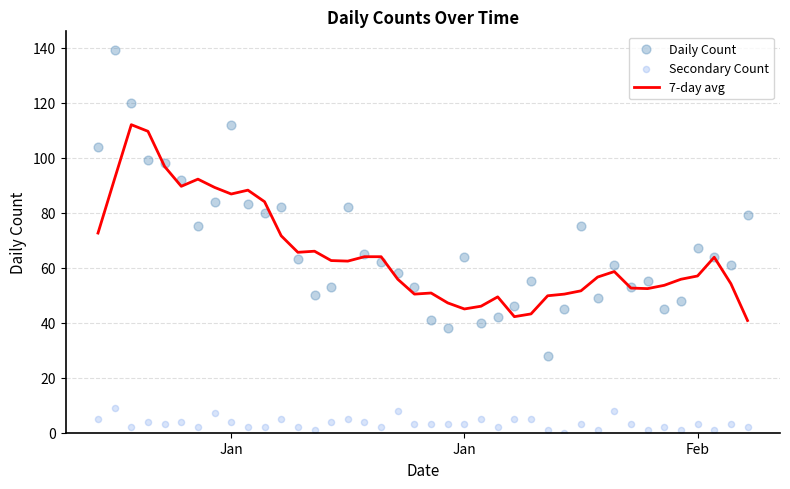

What are all the series names shown in the legend?

7-day avg, Daily Count, Secondary Count